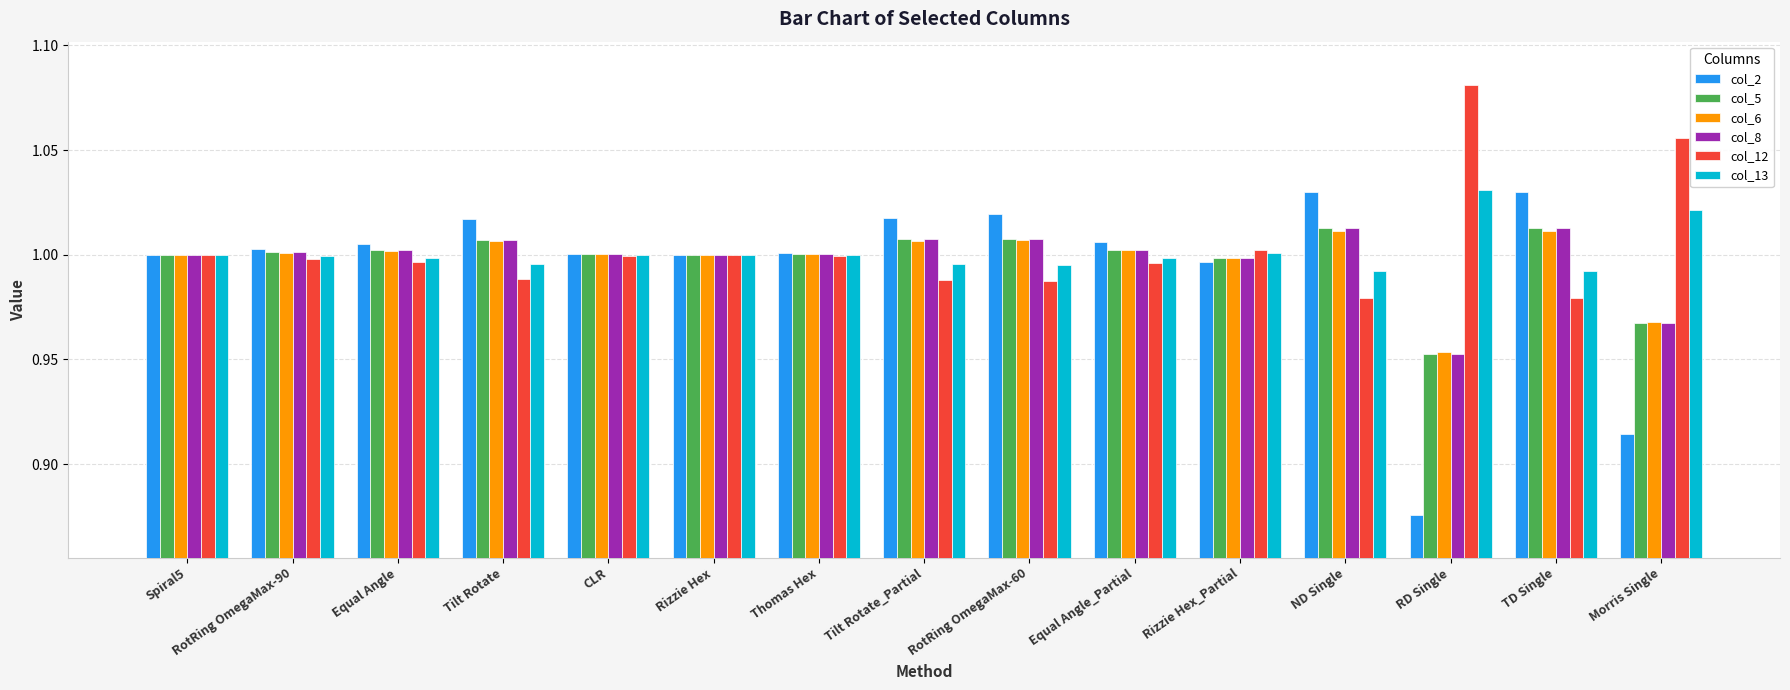

What is the difference between the col_12 values at Tilt Rotate and RD Single?

0.1